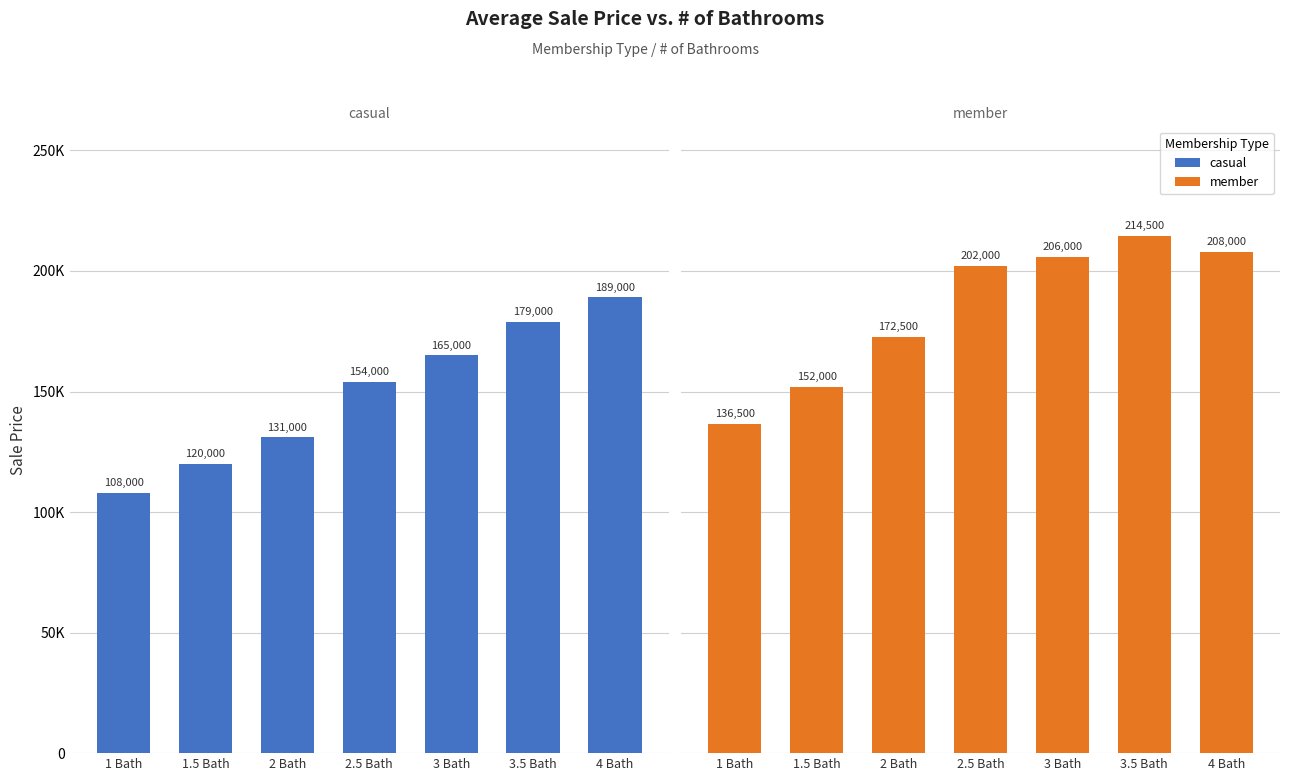

What is the total value across all series at 4 Bath?

397000